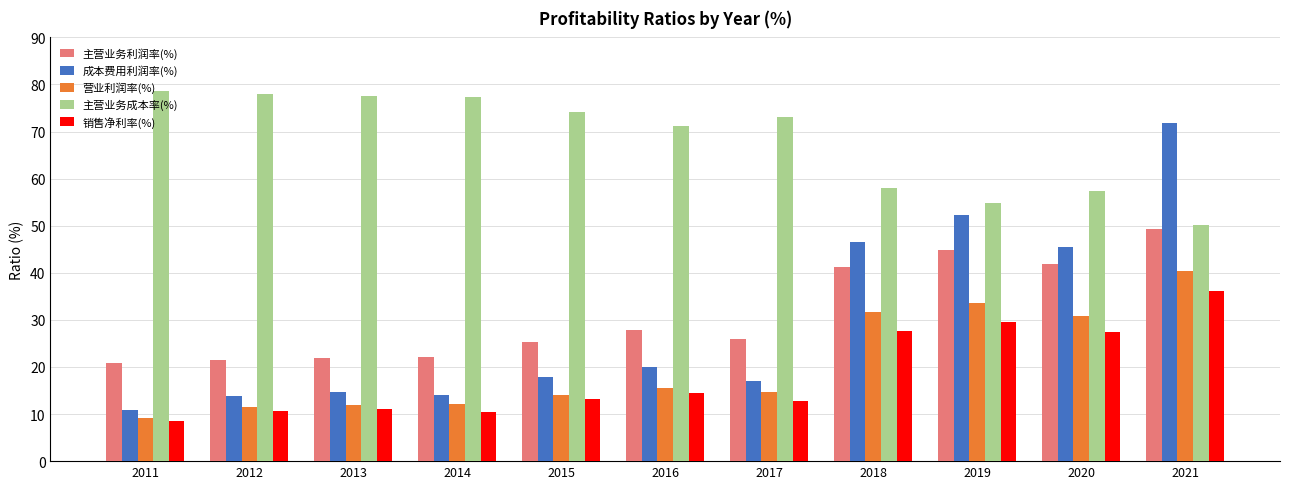

The 主营业务利润率(%) series shows 11.1 at 2016. True or false?

False